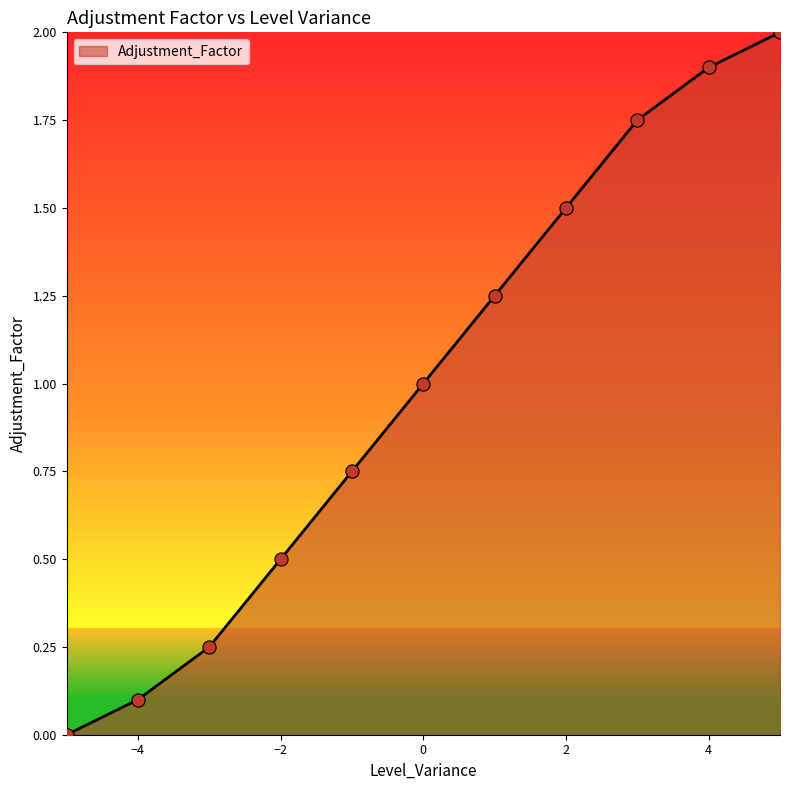

What is the difference between the maximum and minimum values?

2.0